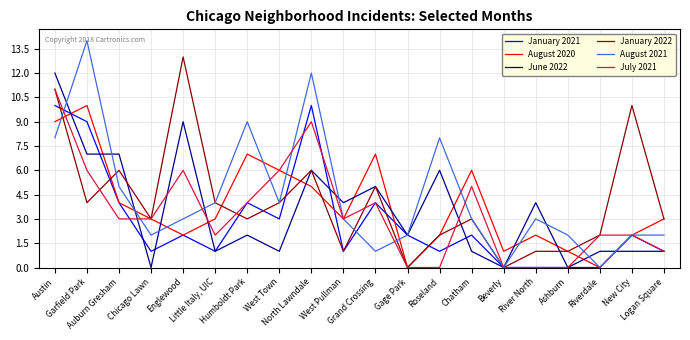

Which series has the largest range (max minus min)?

August 2021